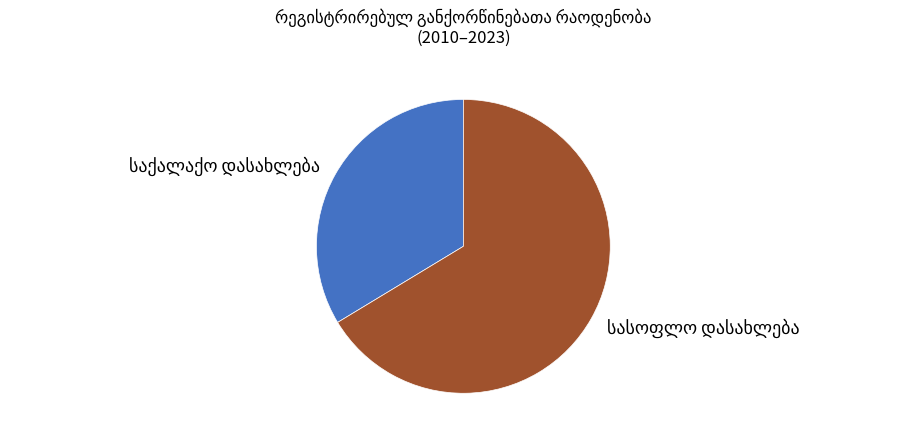

Is there a majority slice in this chart?

Yes